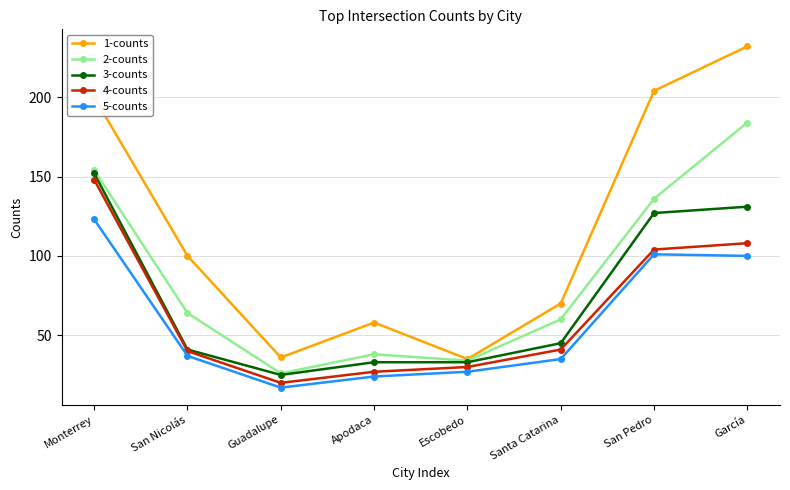

Reading left to right, list all the values displayed in this chart.

1-counts: 200	100	36	58	35	70	204	232
2-counts: 154	64	26	38	34	60	136	184
3-counts: 152	41	25	33	33	45	127	131
4-counts: 148	40	20	27	30	41	104	108
5-counts: 123	37	17	24	27	35	101	100